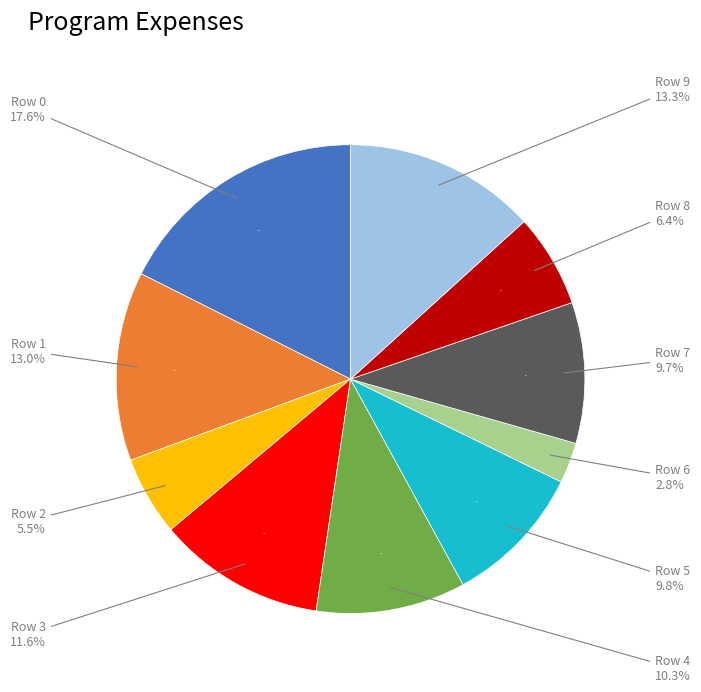

Which slice is the smallest?

Row 6